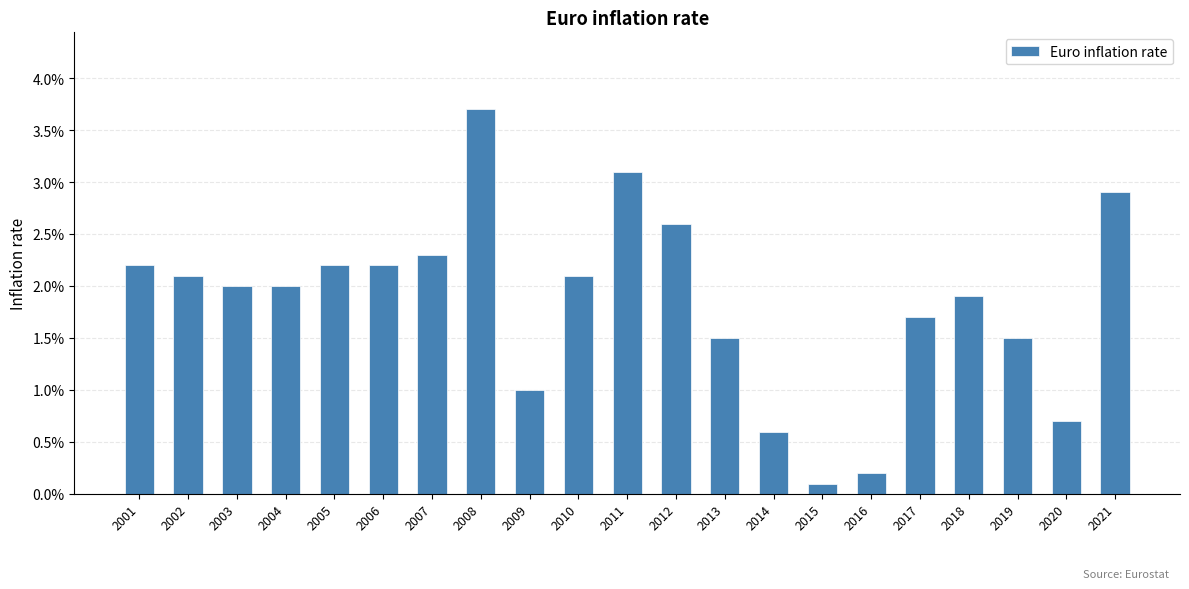

Rank the categories by value from lowest to highest.

2015, 2016, 2014, 2020, 2009, 2013, 2019, 2017, 2018, 2003, 2004, 2002, 2010, 2001, 2005, 2006, 2007, 2012, 2021, 2011, 2008